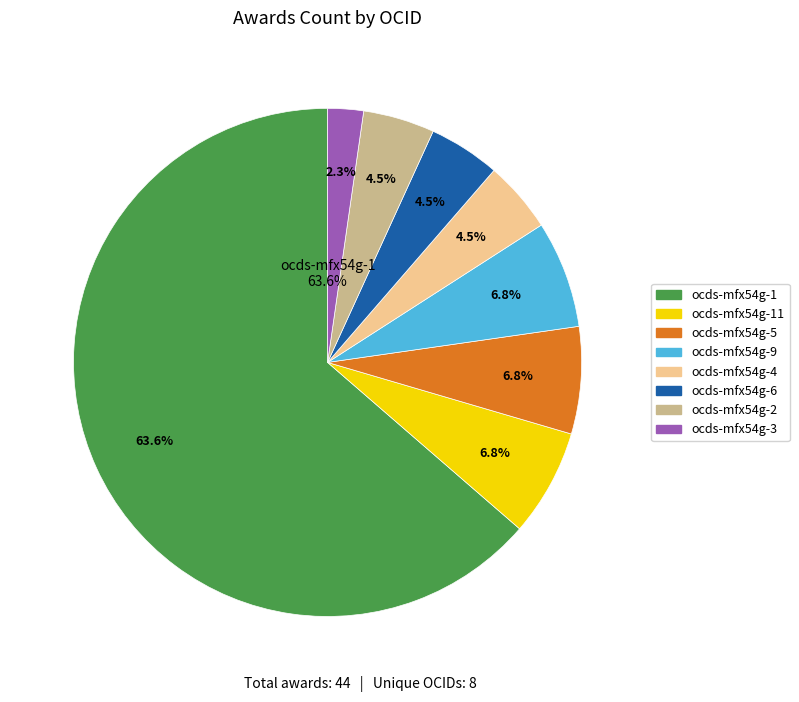

What is the ratio of the value at ocds-mfx54g-6 to the value at ocds-mfx54g-3?

2.0